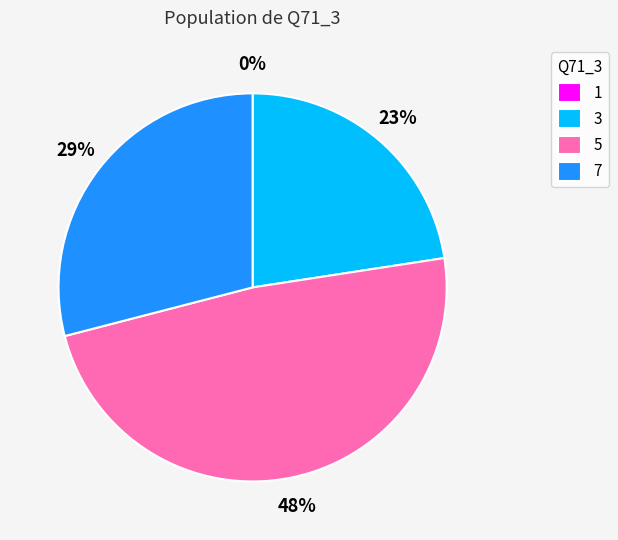

Count the number of slices in the pie.

4